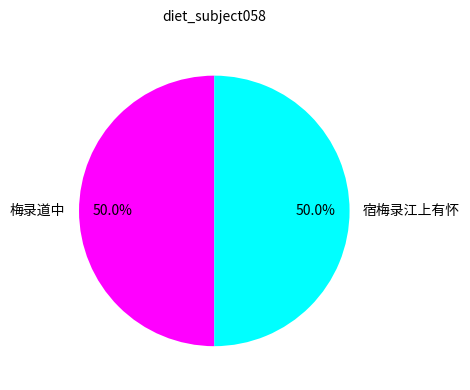

How many segments does this pie chart have?

2